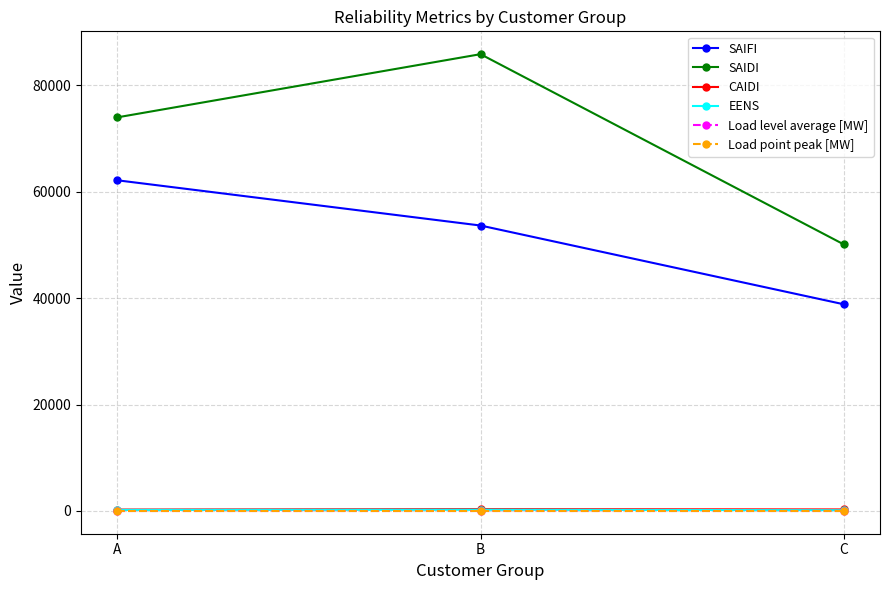

Which series has the largest total across all categories?

SAIDI